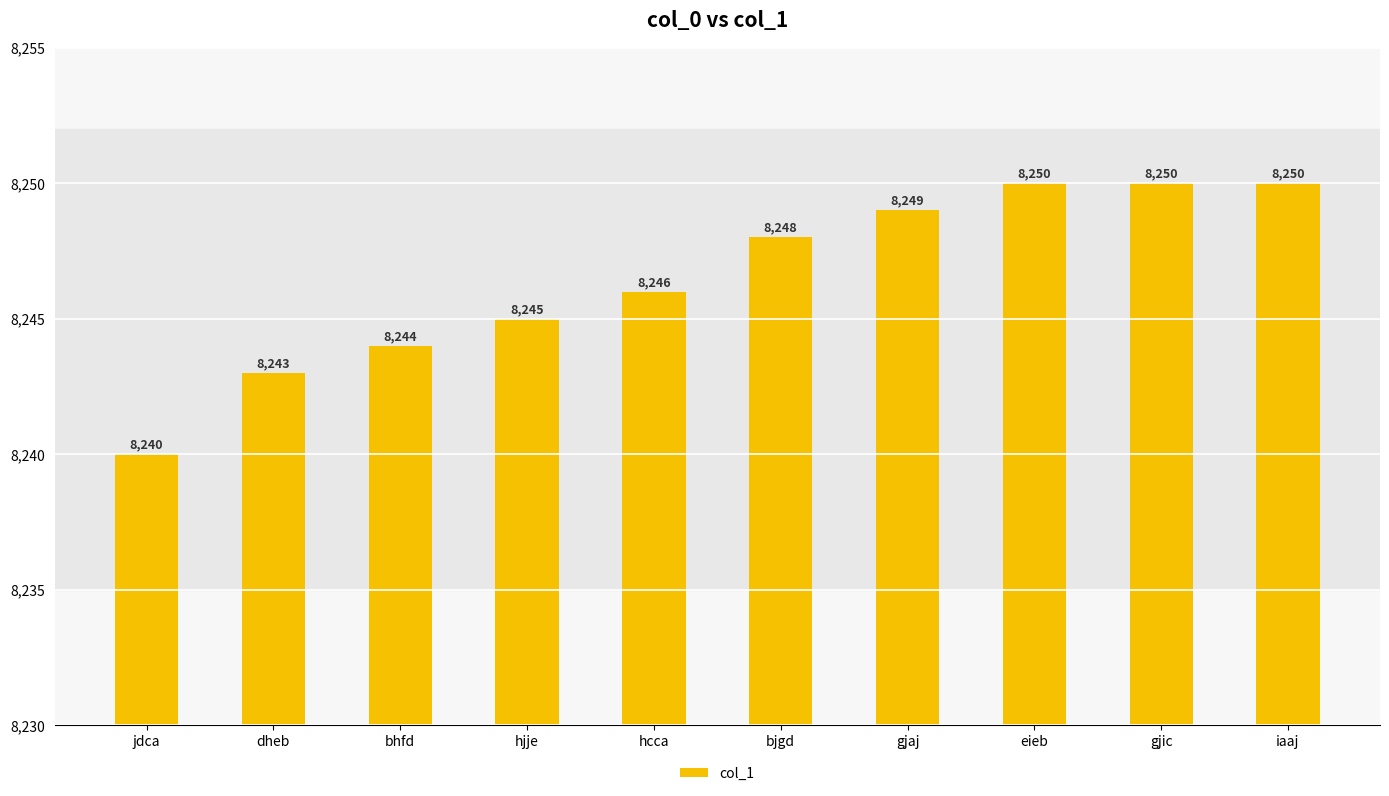

What is the sum of the values at dheb and bhfd?

16487